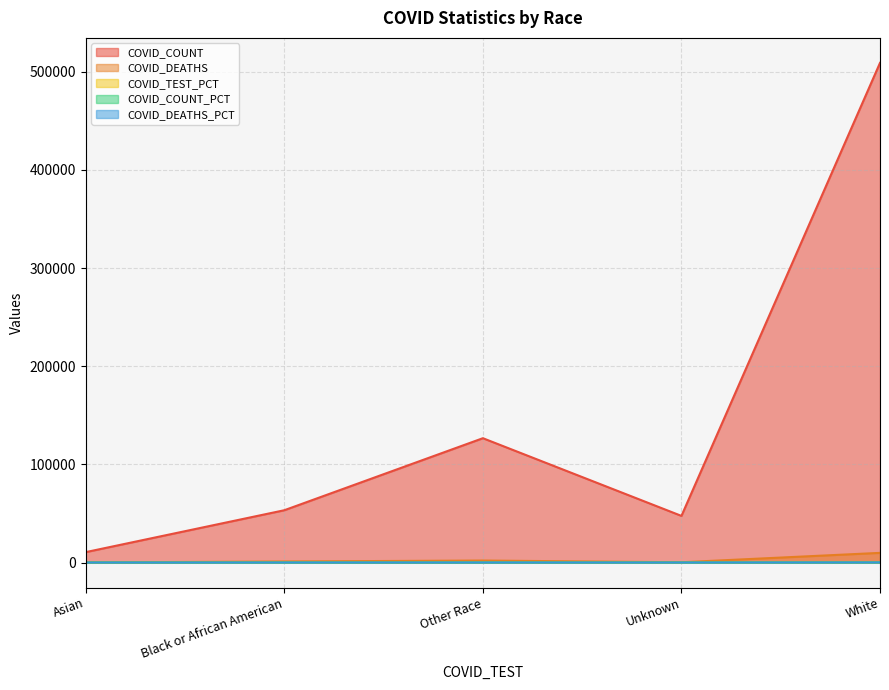

True or false: COVID_DEATHS has more than 0 points higher than both neighbors.

True